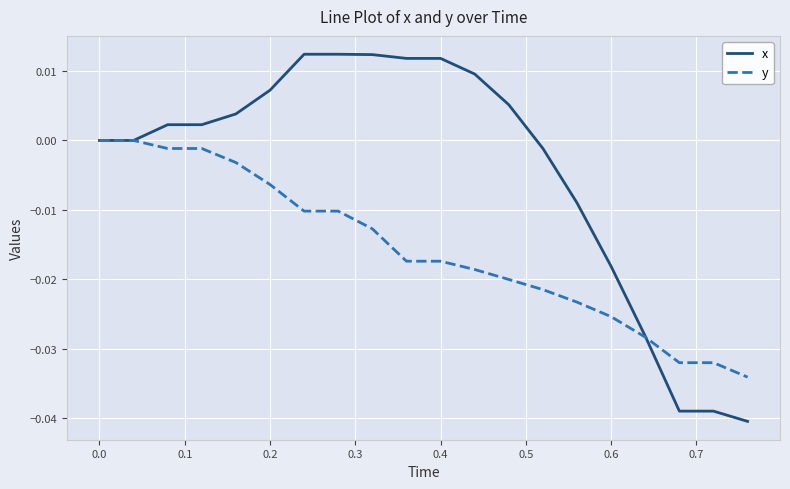

Which series has the largest total across all categories?

x